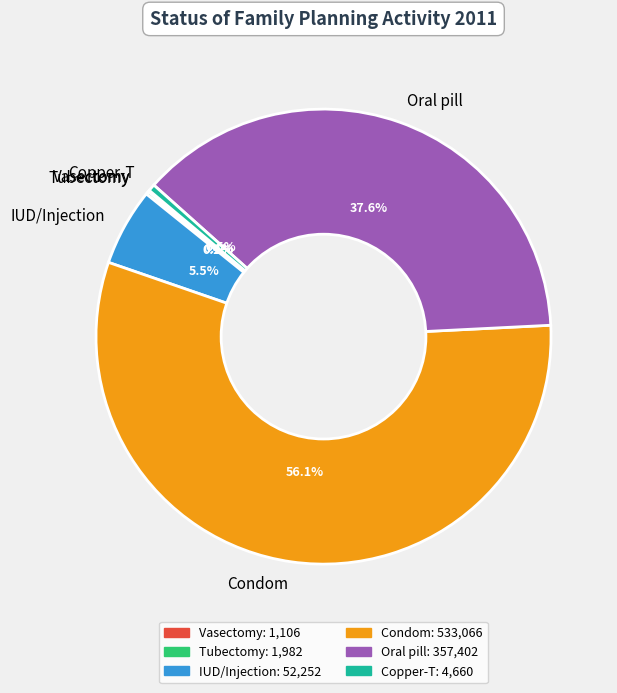

Is there a majority slice in this chart?

Yes